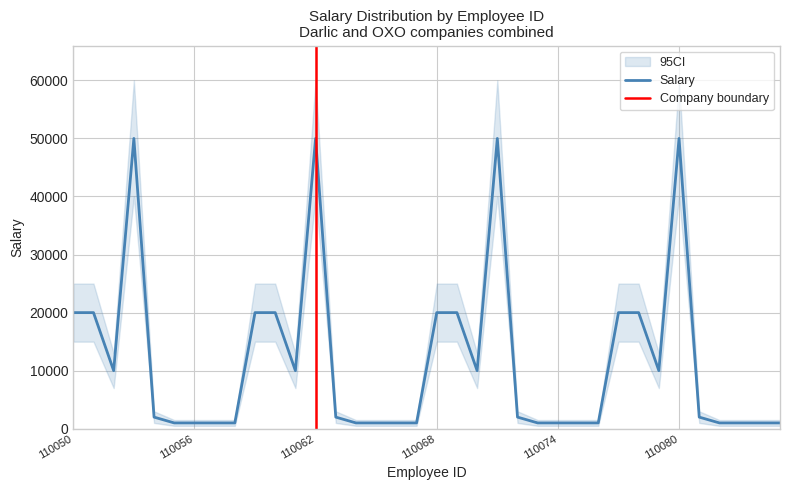

How many interior local valleys (lower than both neighbors) does the data have?

4